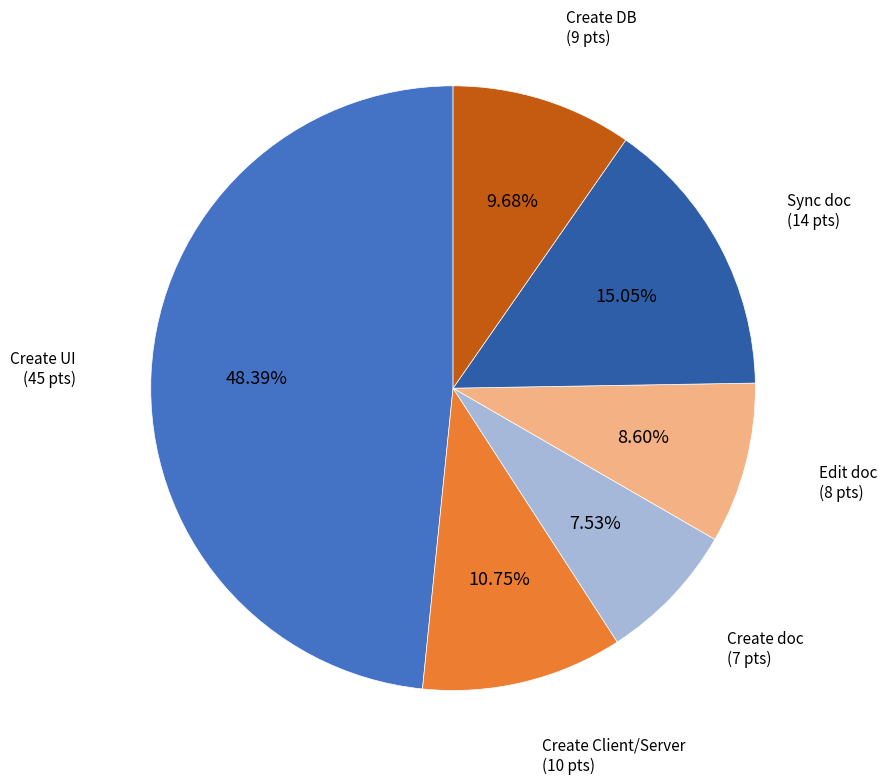

How much of the chart is everything except Create UI?

51.6%